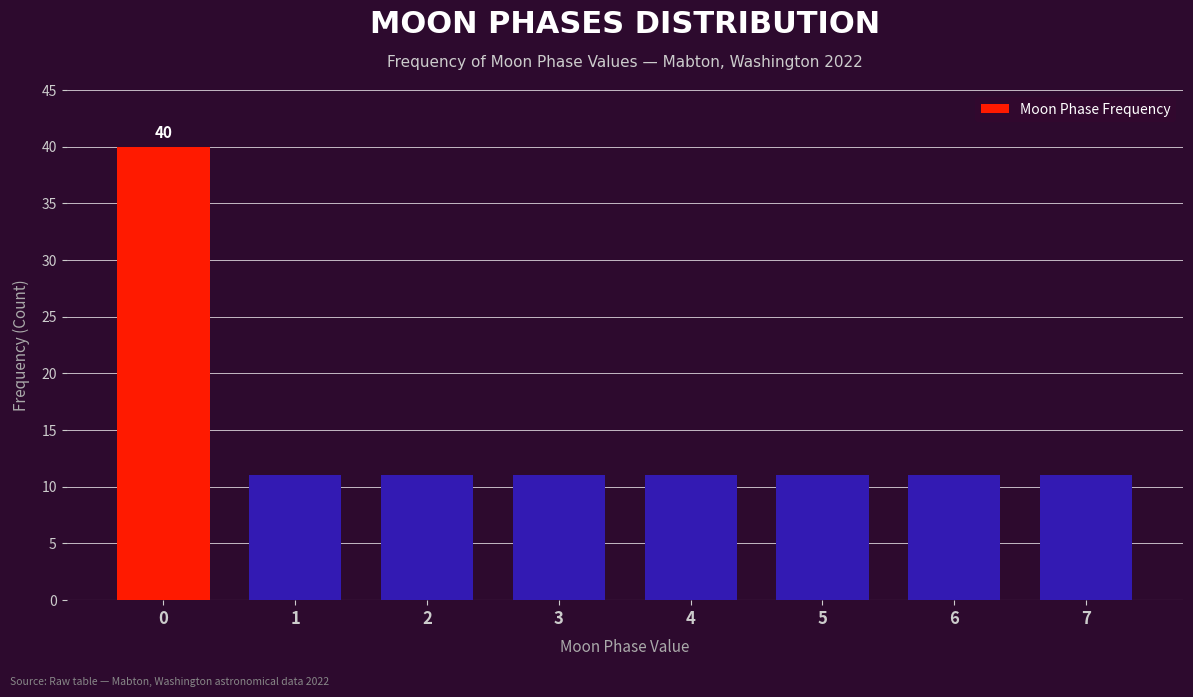

Reading right to left, what are all the values shown in this chart?

11	11	11	11	11	11	11	40